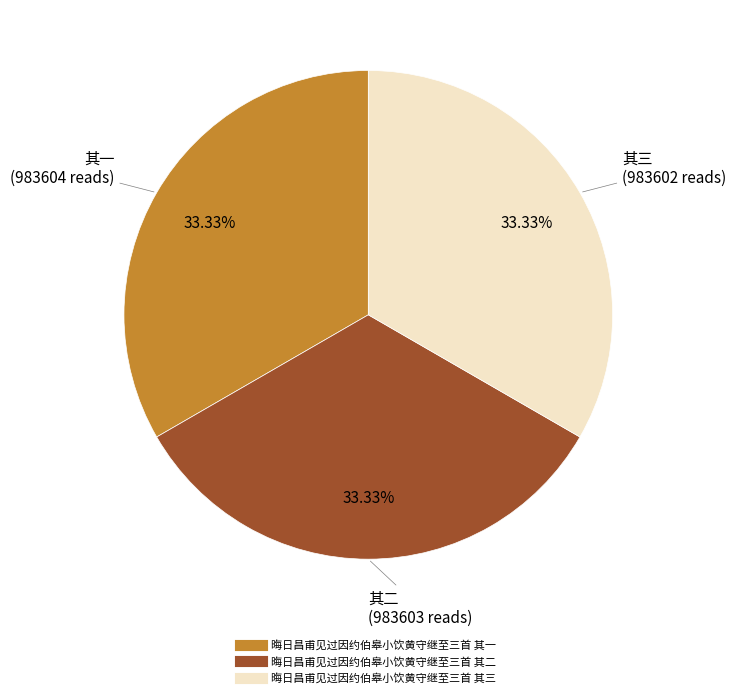

To the nearest percent, what is the average slice percentage?

33%